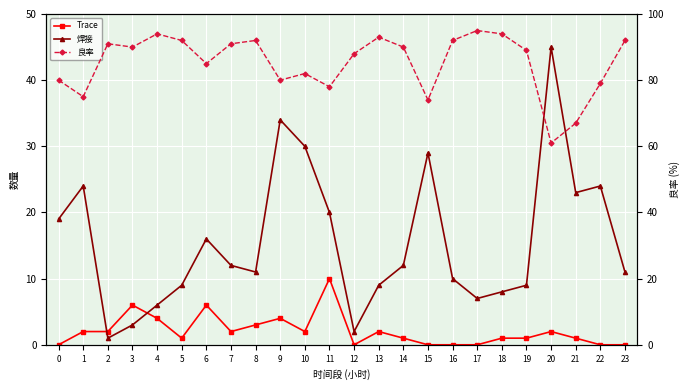

True or false: Trace has more than 1 points higher than both neighbors.

True